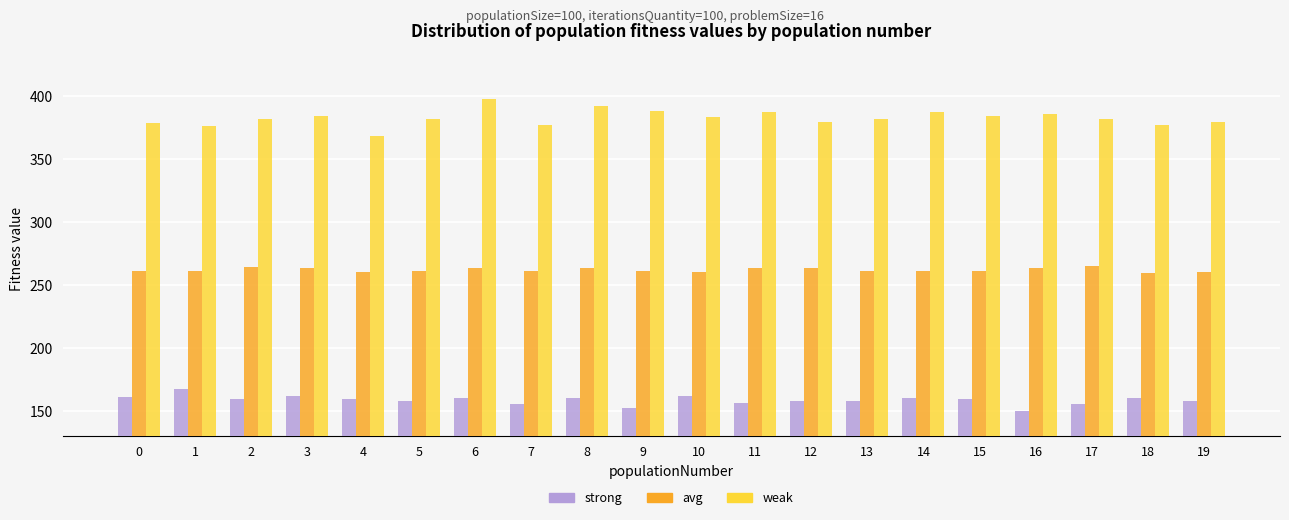

How many categories are shown in the chart?

20